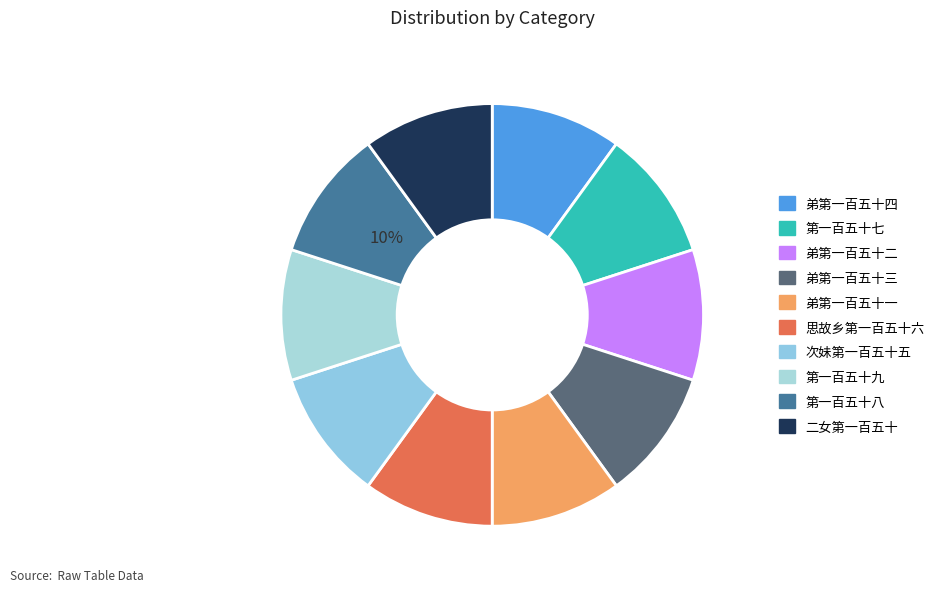

How many slices are in this pie chart?

10